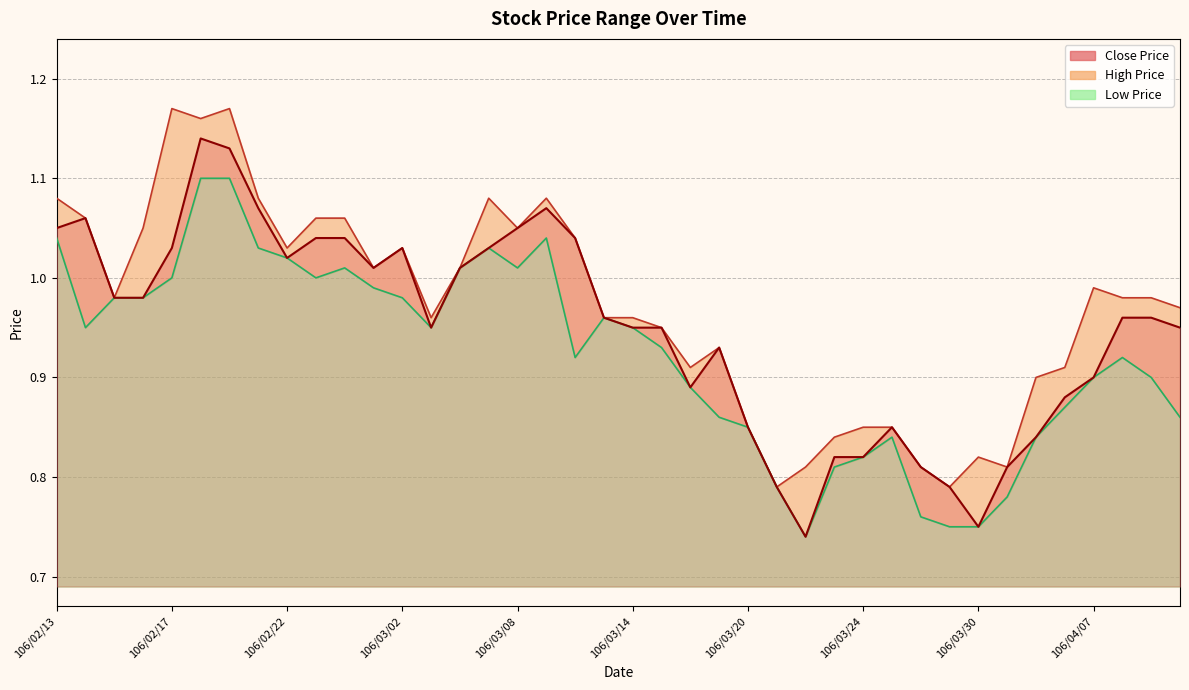

What is the average value of the High Price series?

1.0